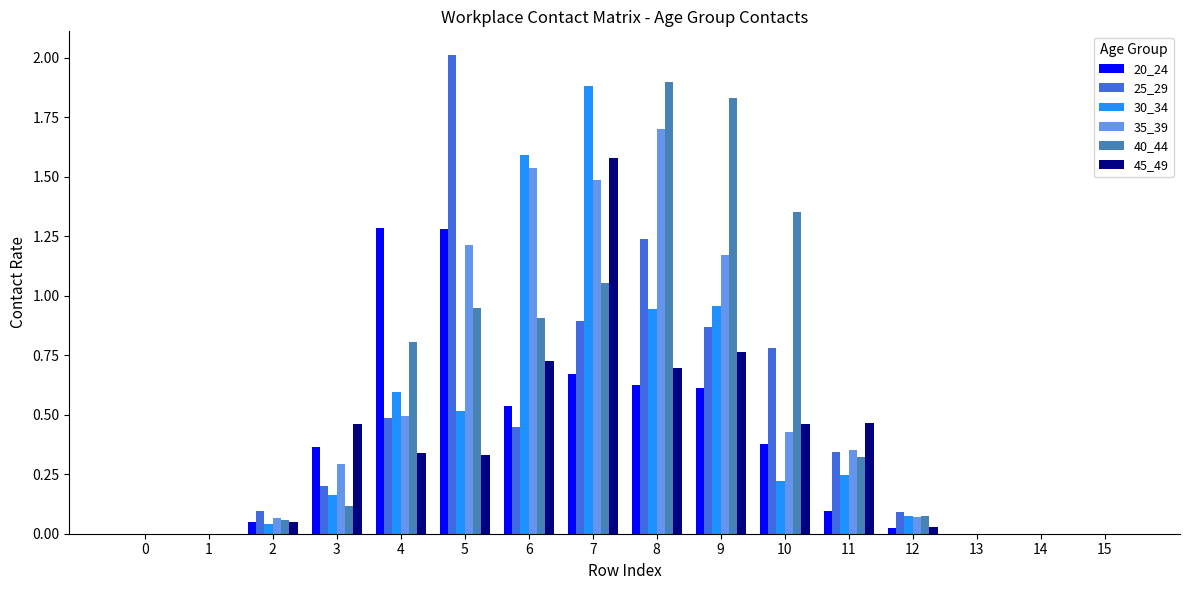

What is the total value across all series at 4?

4.0